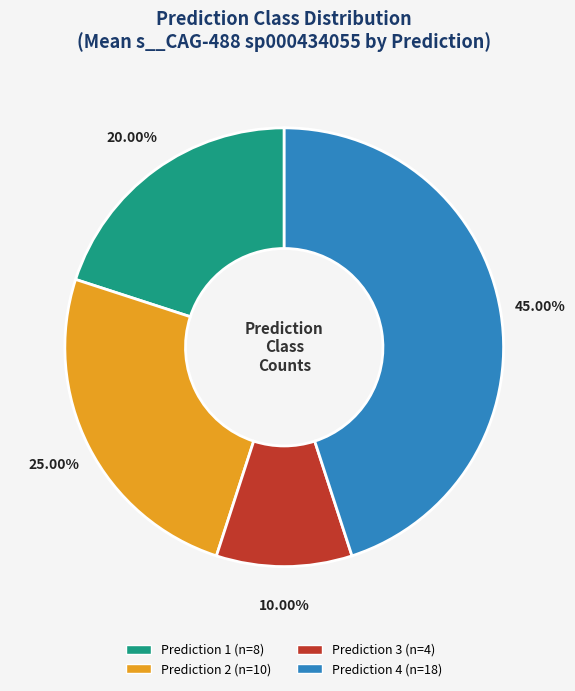

Is there any slice that represents more than half of the pie?

No